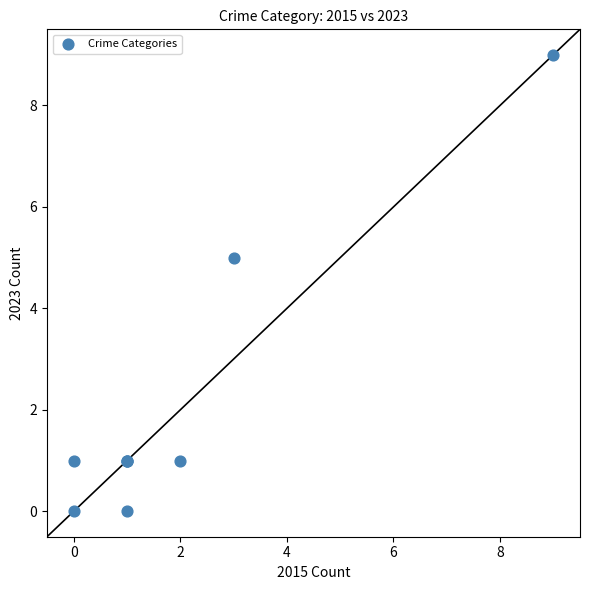

What Y value in the scatter plot is closest to 4?

5